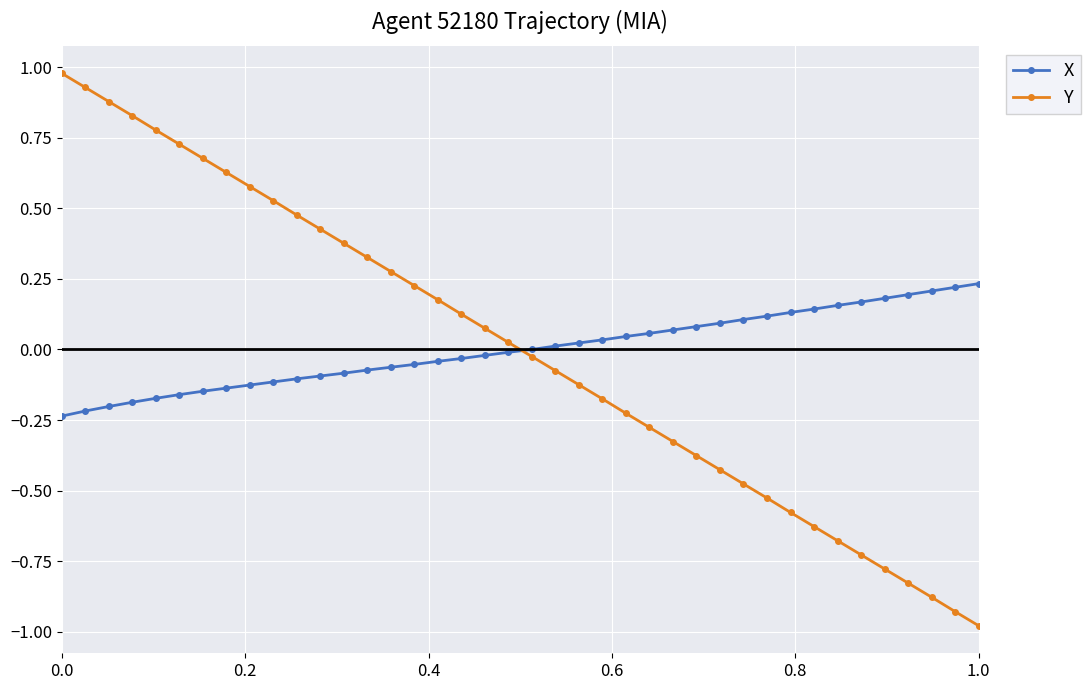

Which series has the largest range (max minus min)?

Y